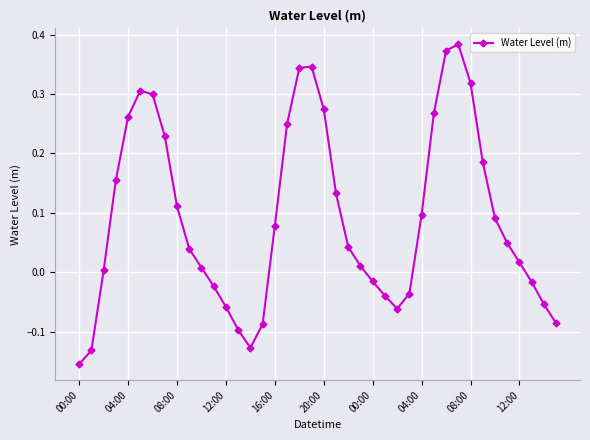

How many interior local valleys (lower than both neighbors) does the data have?

2